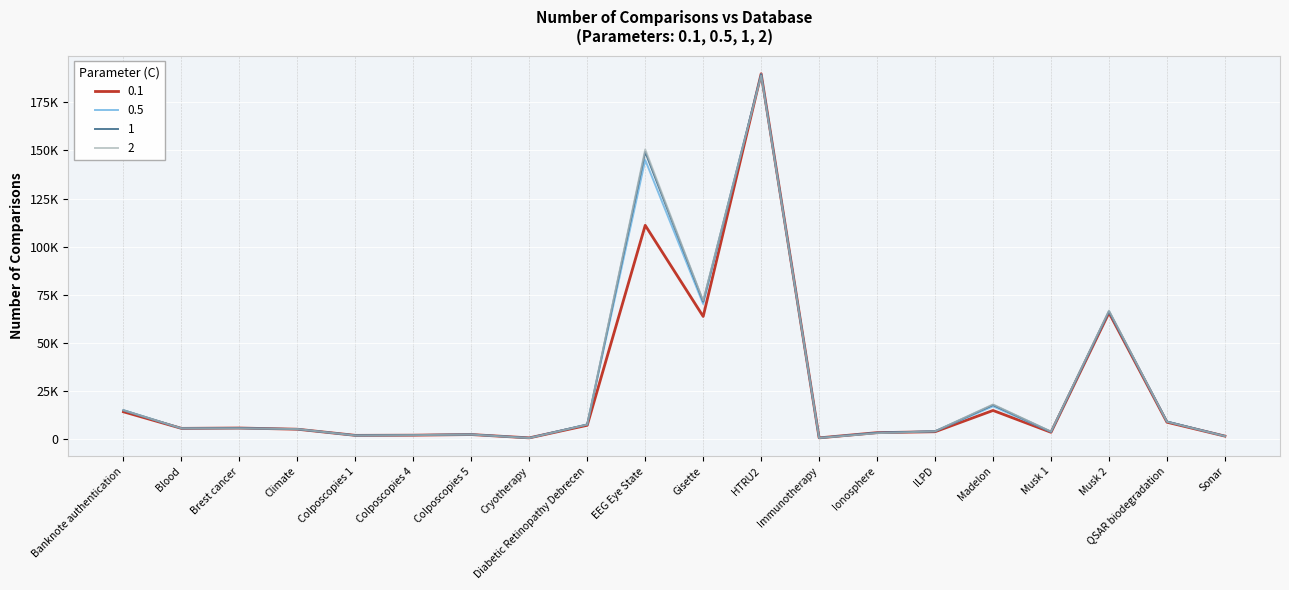

Where does the 0.5 series first go above 5632?

Banknote authentication